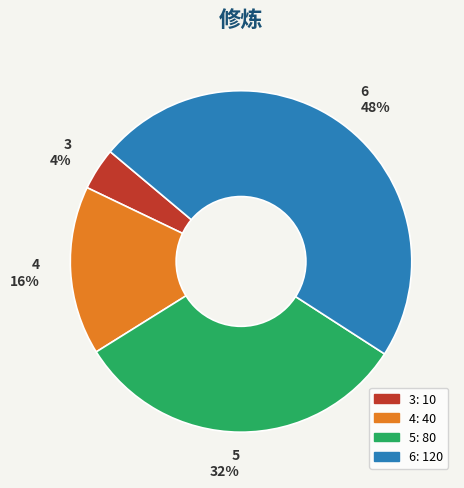

Between 3 and 6, which is larger?

6